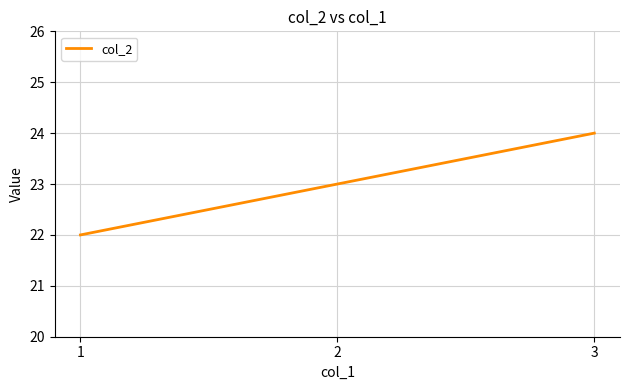

Count the number of data series in this chart.

1